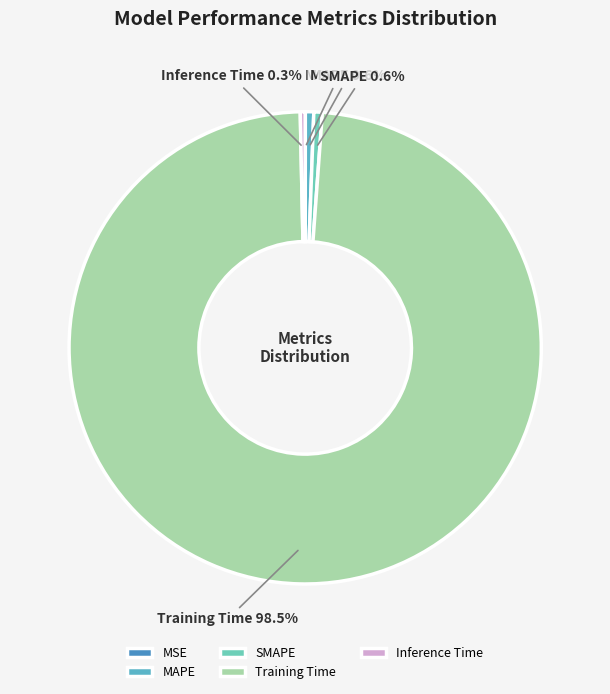

Combined, do SMAPE and MAPE account for over 50%?

No